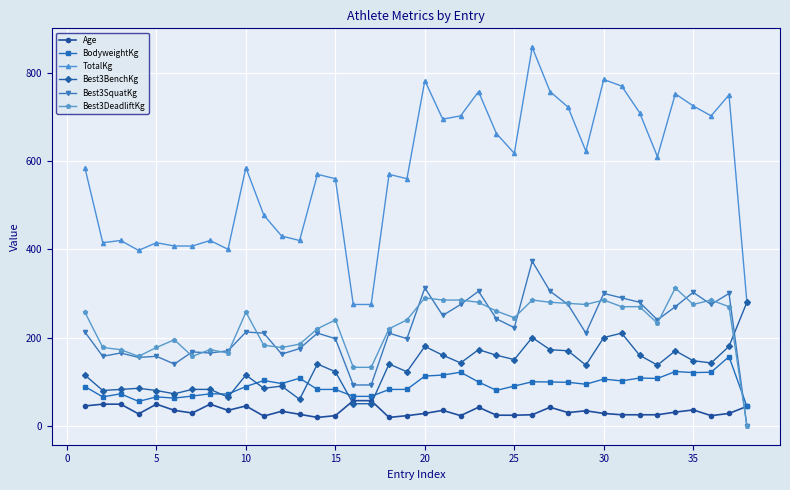

What are all the series names shown in the legend?

Age, BodyweightKg, TotalKg, Best3BenchKg, Best3SquatKg, Best3DeadliftKg